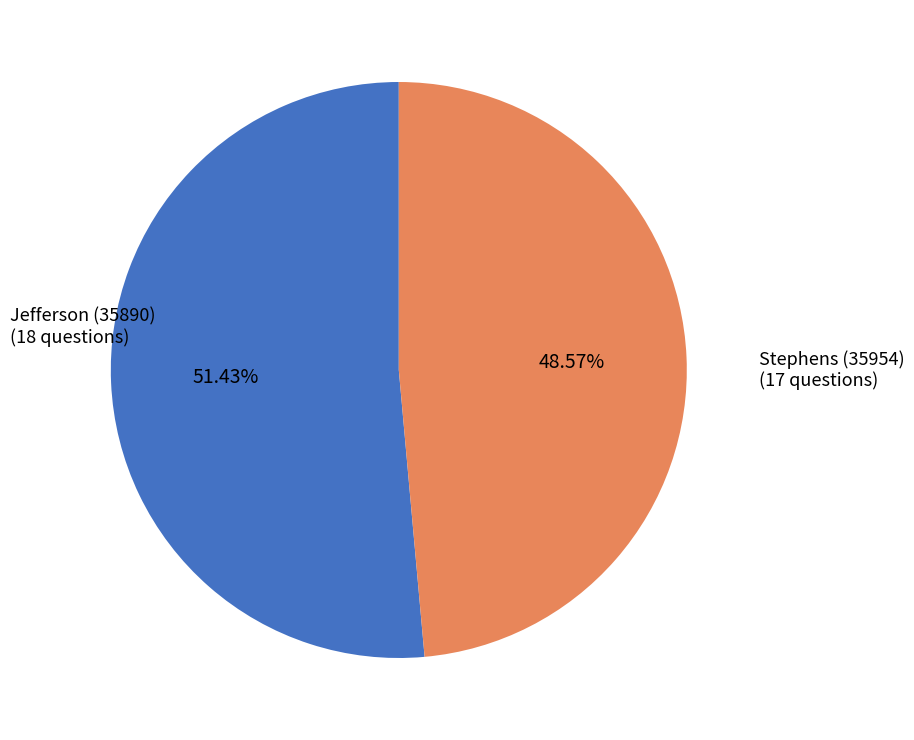

Is there a majority slice in this chart?

Yes